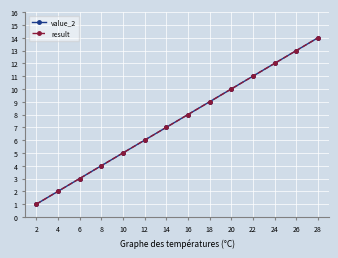

Reading right to left, list all the values displayed in this chart.

value_2: 14	13	12	11	10	9	8	7	6	5	4	3	2	1
result: 14	13	12	11	10	9	8	7	6	5	4	3	2	1